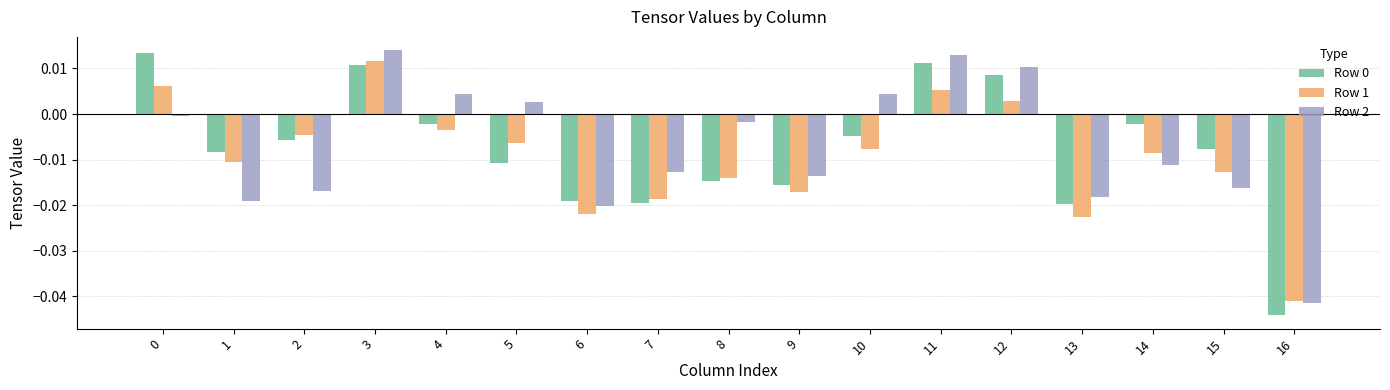

Which category has the lowest value in the Row 1 series?

16